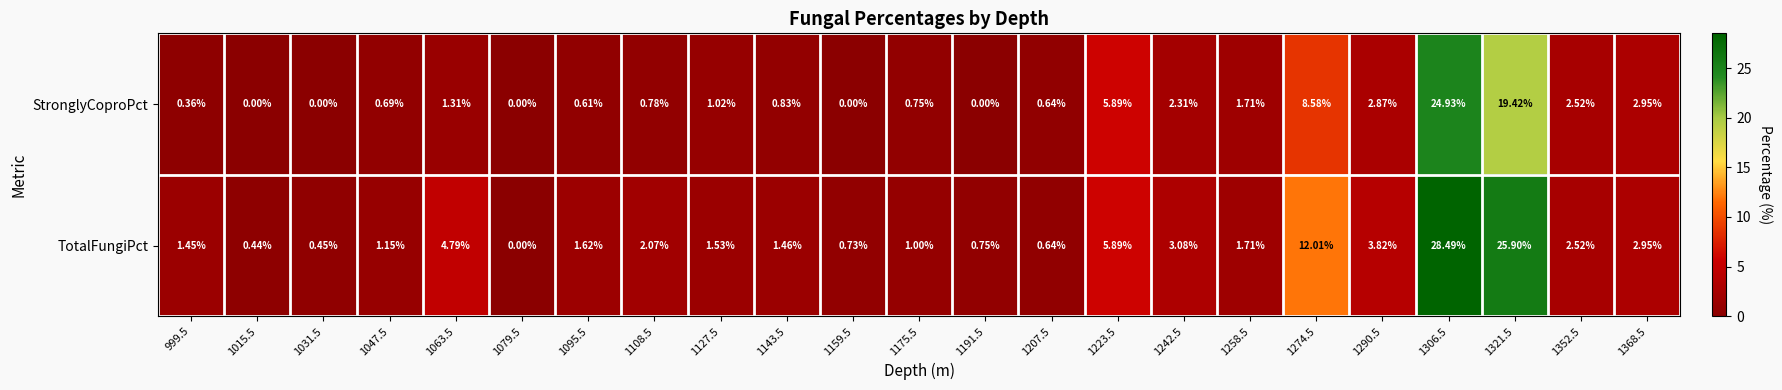

Which series has the widest spread of values?

TotalFungiPct